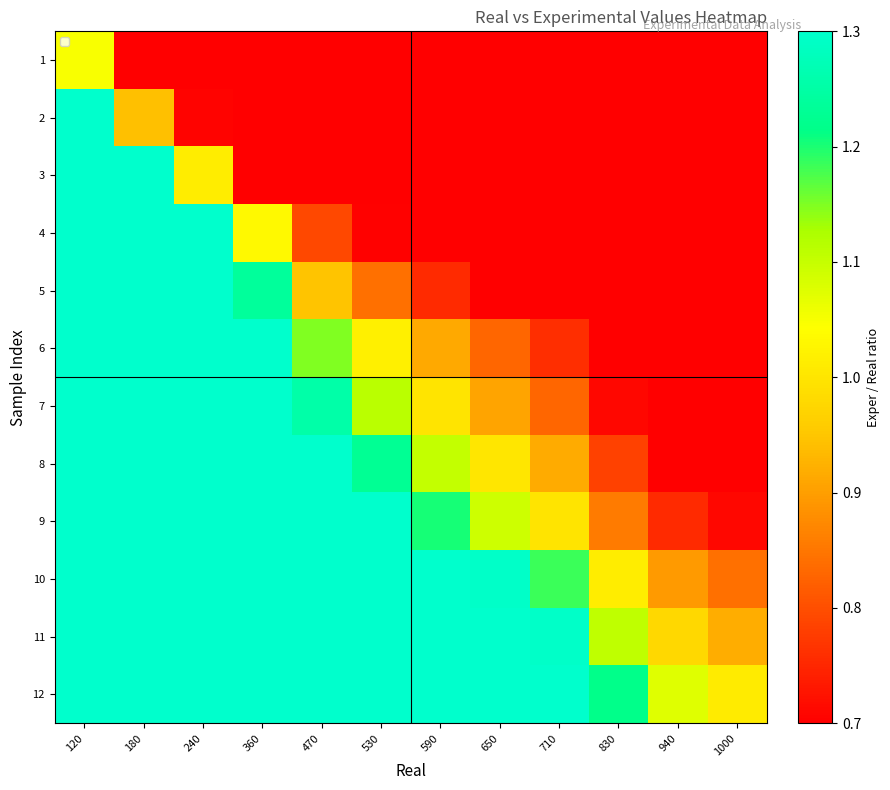

What is the total value across all series at 1000?

6.6